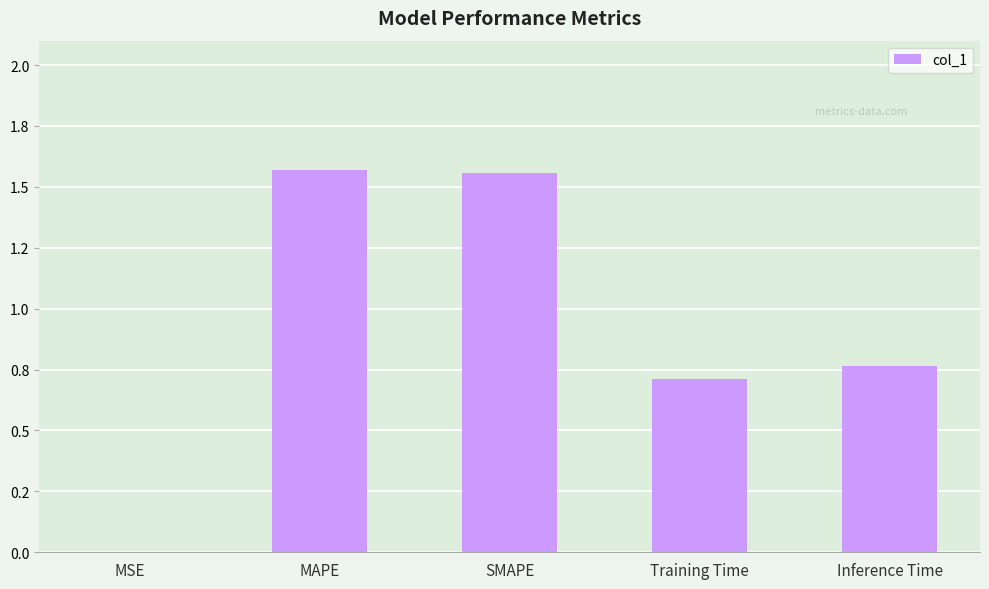

What is the greatest value displayed?

1.6